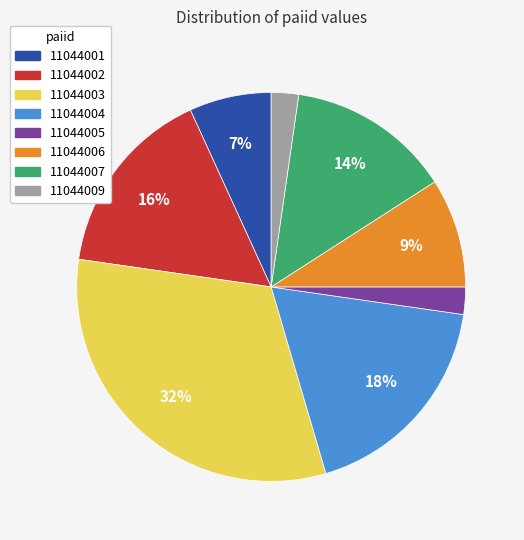

Which slice is the largest?

11044003